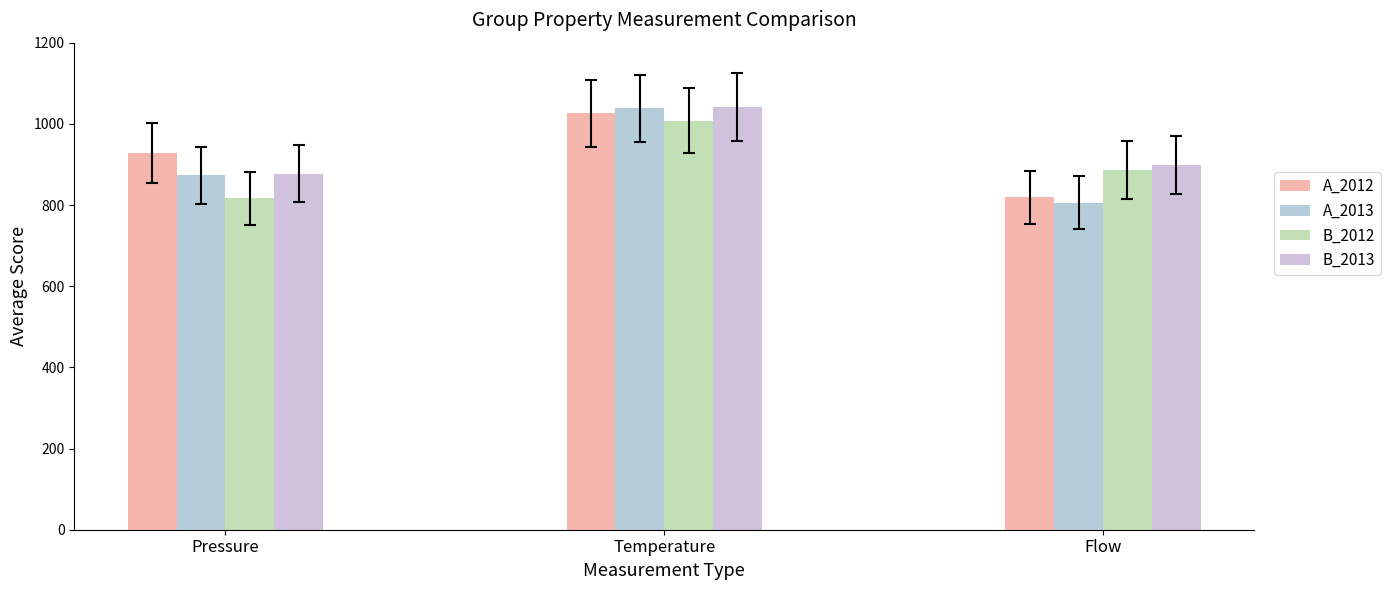

Which series has the widest spread of values?

A_2013